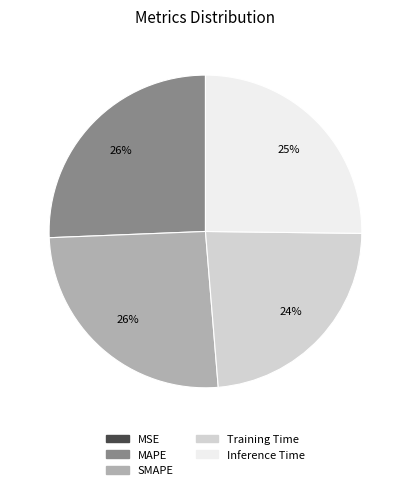

To the nearest percent, what portion does MAPE represent?

26%